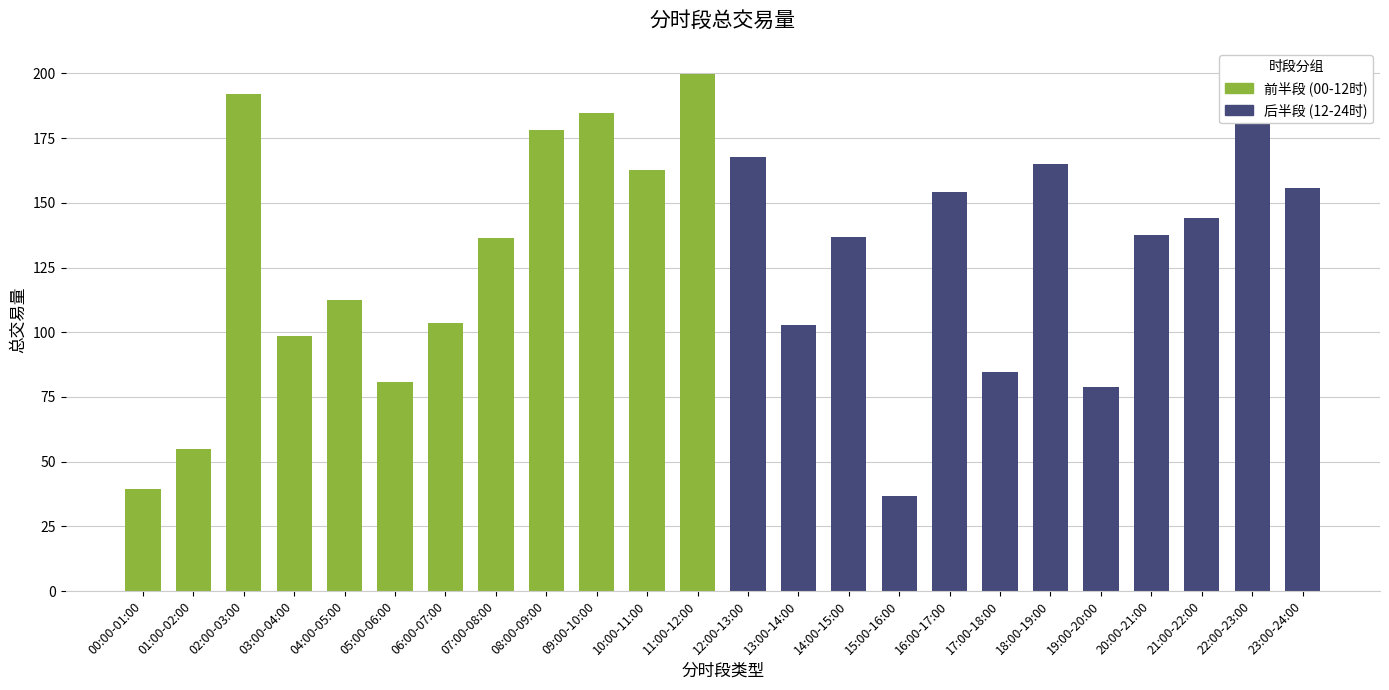

What is the minimum value shown in the chart?

36.6